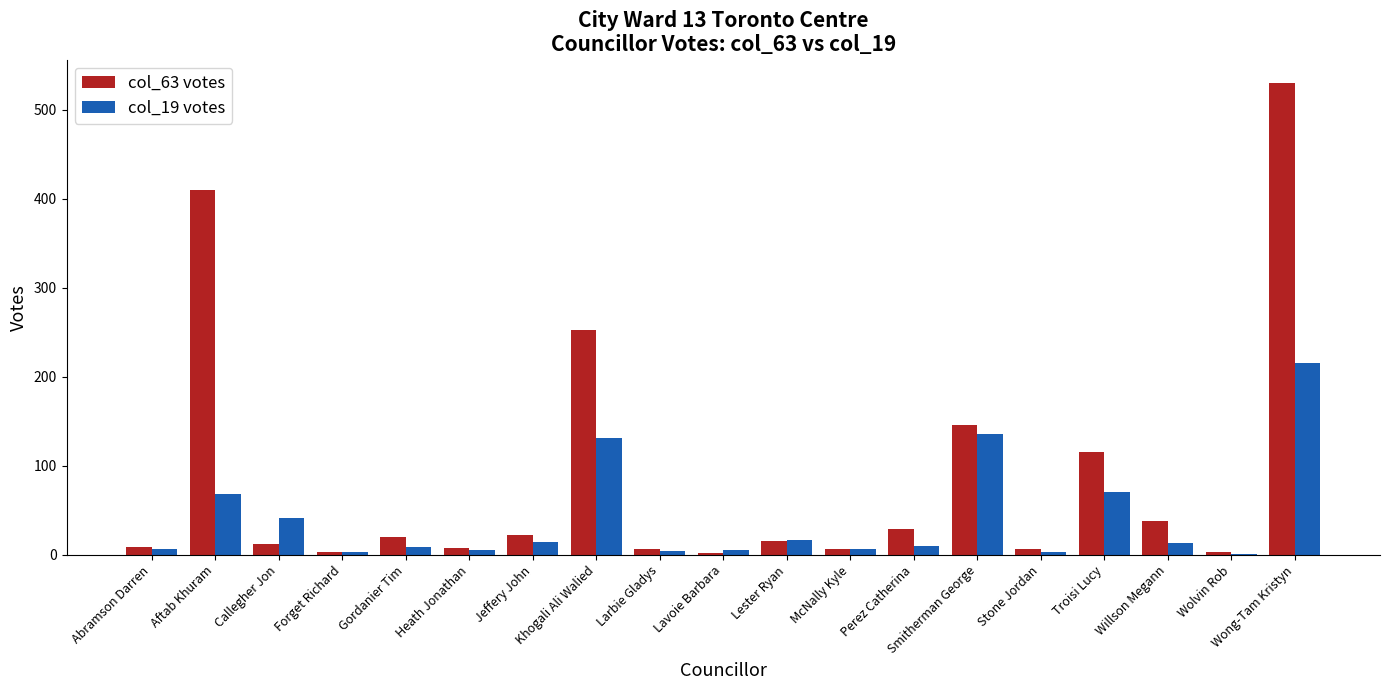

Which category has the highest value in the col_19 votes series?

Wong-Tam Kristyn